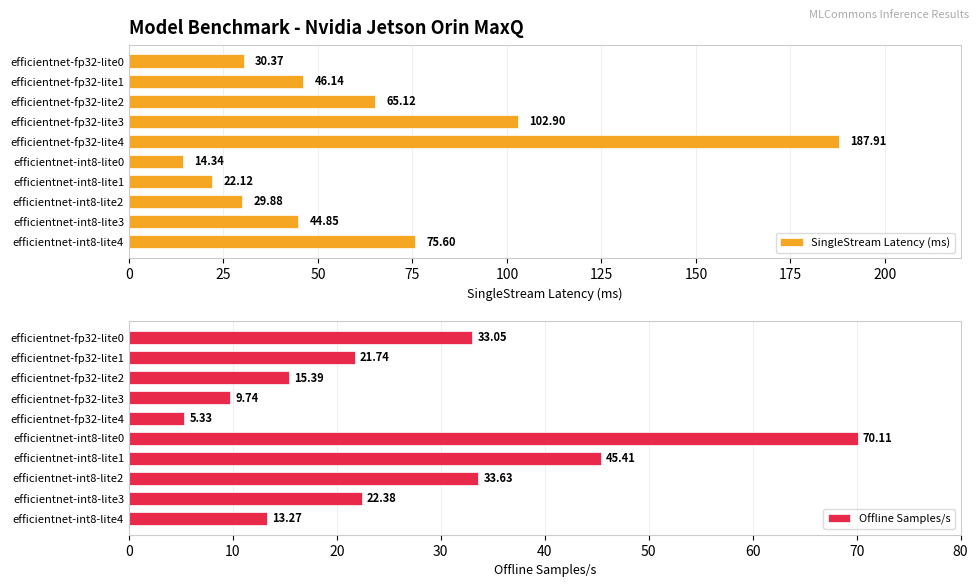

What is the approximate value of SingleStream Latency (ms) at efficientnet-int8-lite1?

22.1